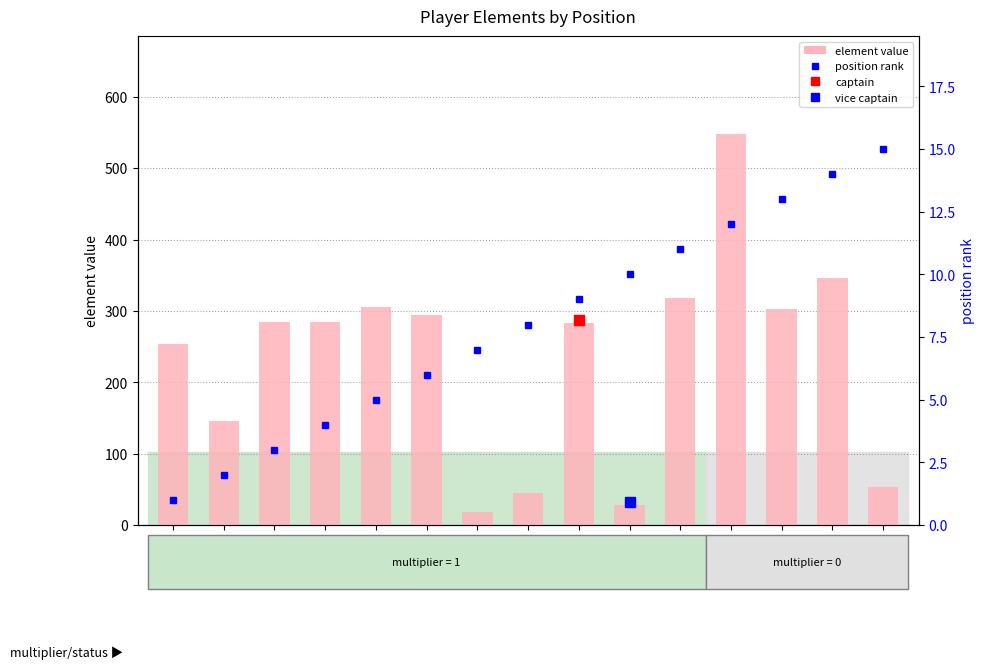

Which series has the largest total across all categories?

element value